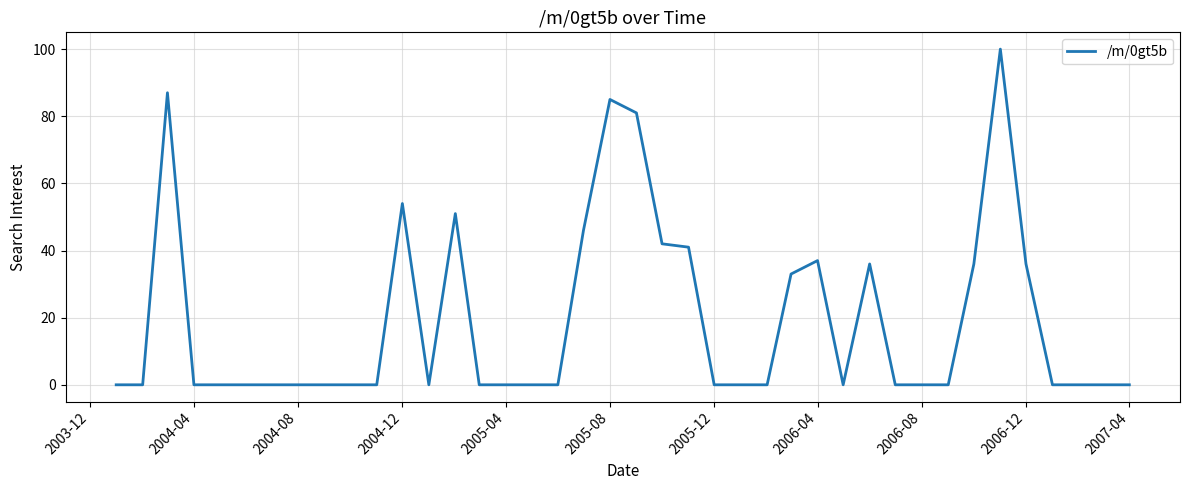

What is the difference between the maximum and minimum values?

100